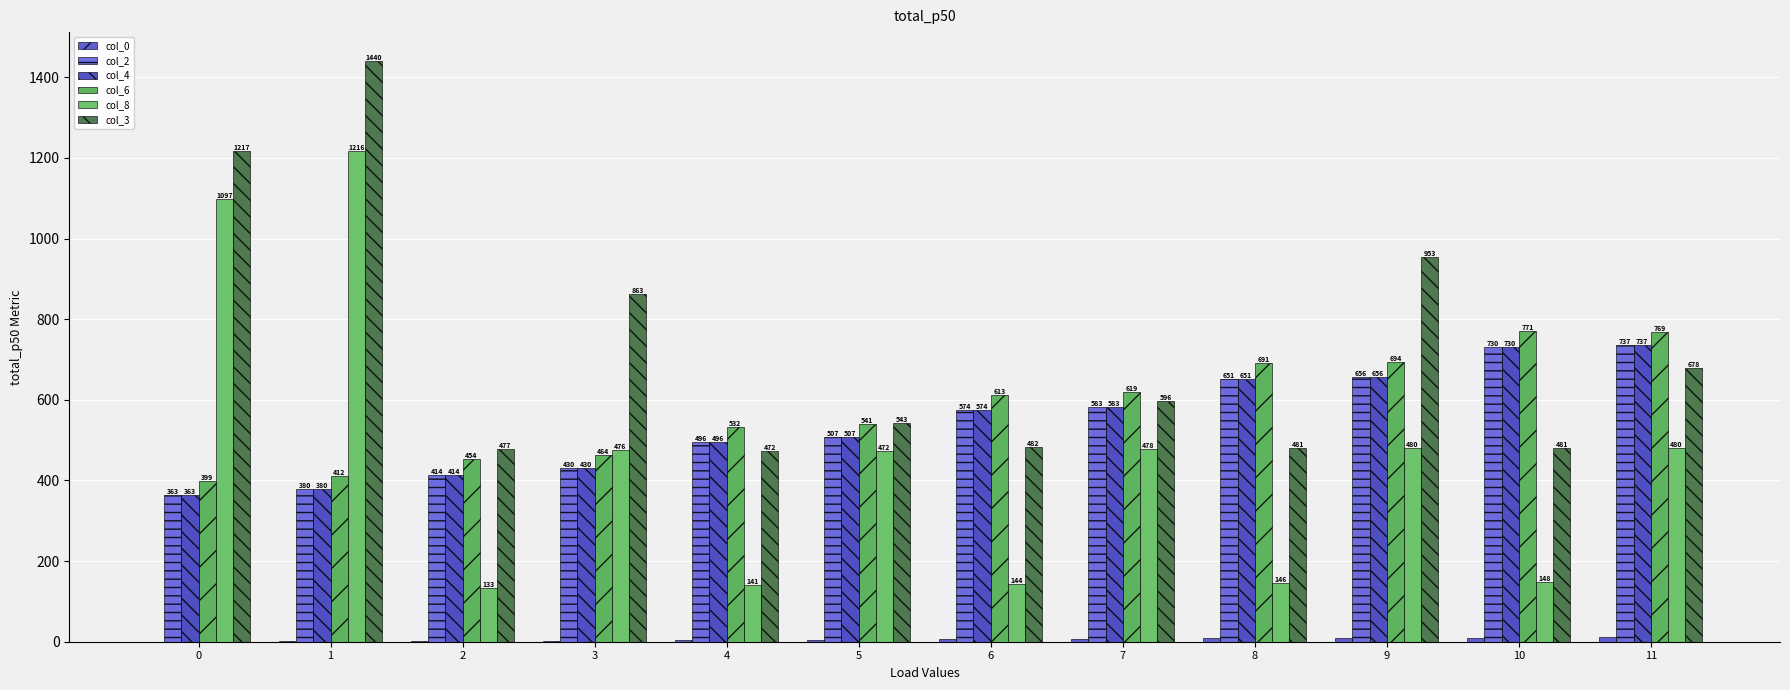

True or false: col_6 has a value of 613 at 6.

True